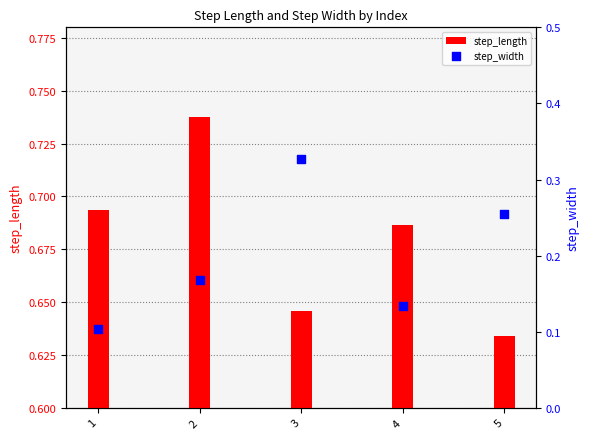

Which series has the largest Y range (max minus min)?

step_width